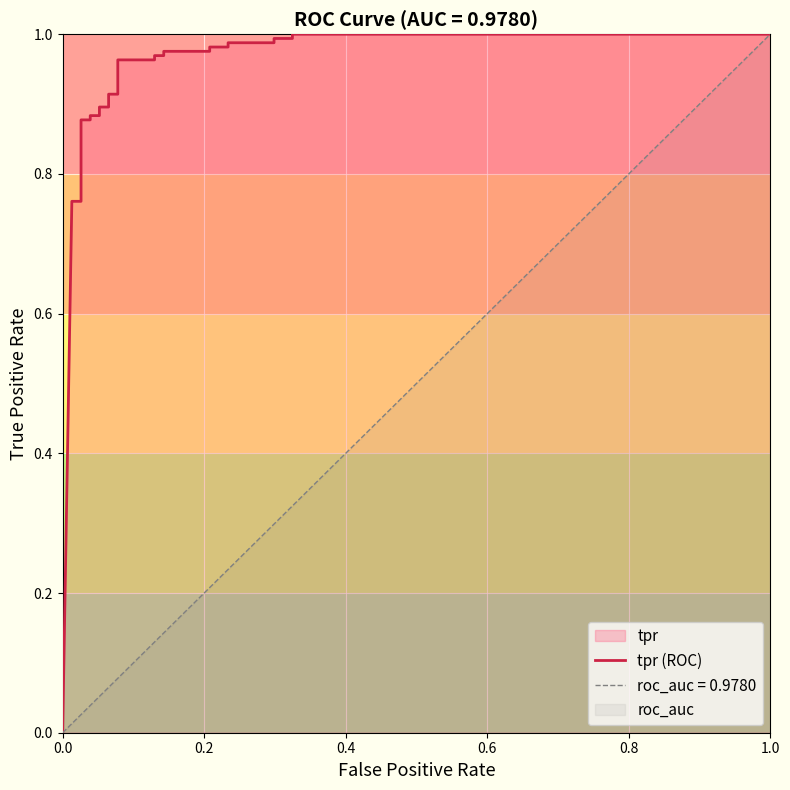

What is the label of the 27th point from the right?

0.4